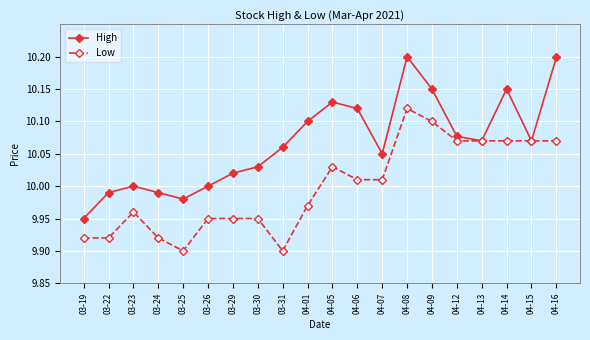

The value of High at 03-25 is 6.0. True or false?

False